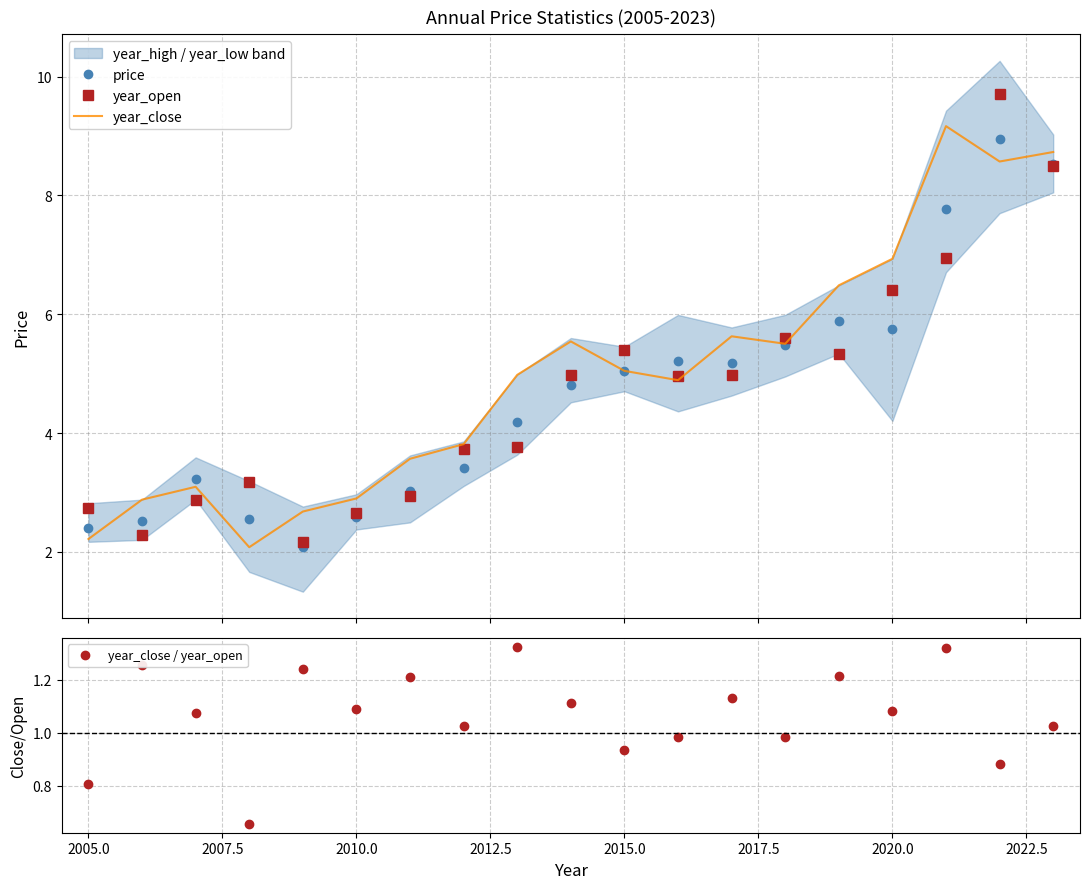

What is the maximum value for year_open?

9.7